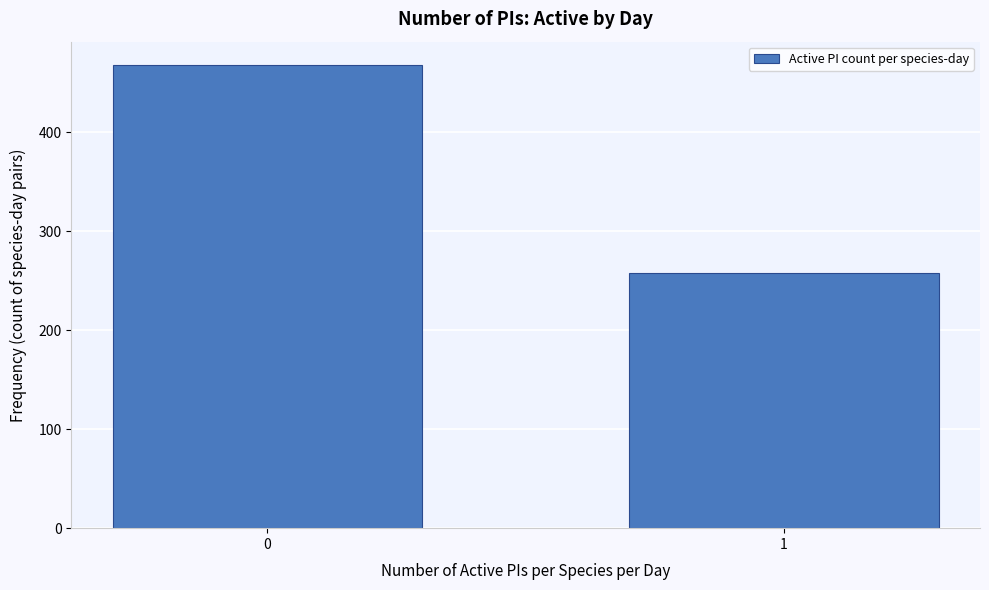

Reading left to right, extract all data points from this chart.

0=468	1=258